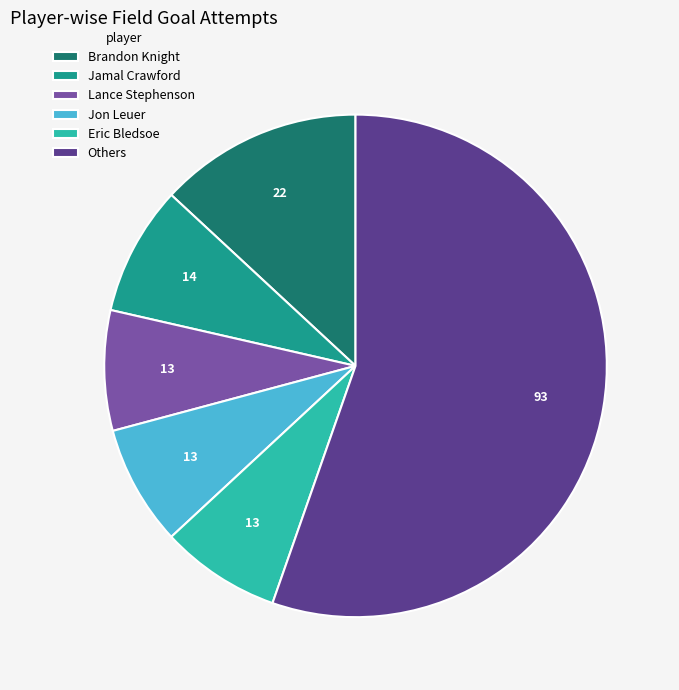

Which slice represents more than half of the pie?

Others